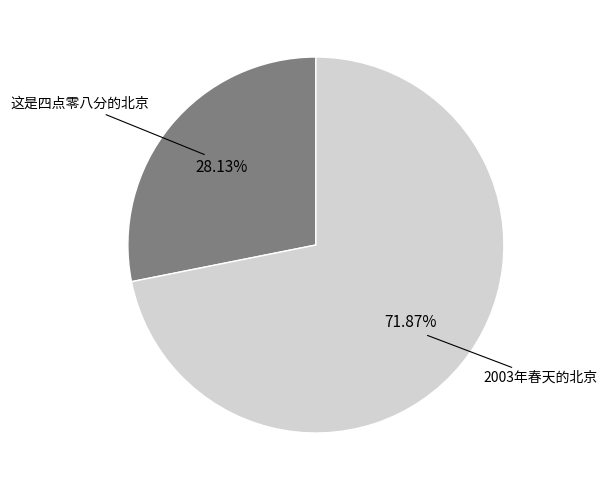

Is there a majority slice in this chart?

Yes